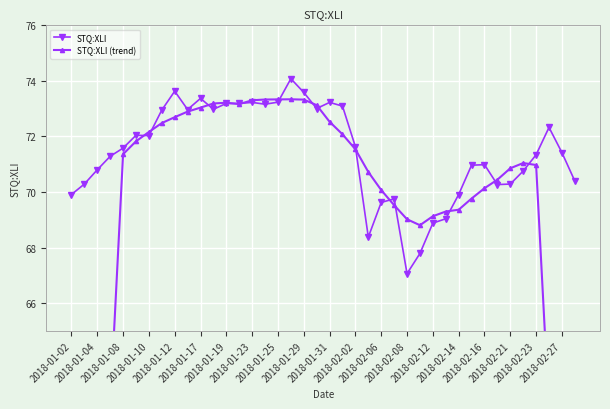

How many lines are shown in the chart?

2